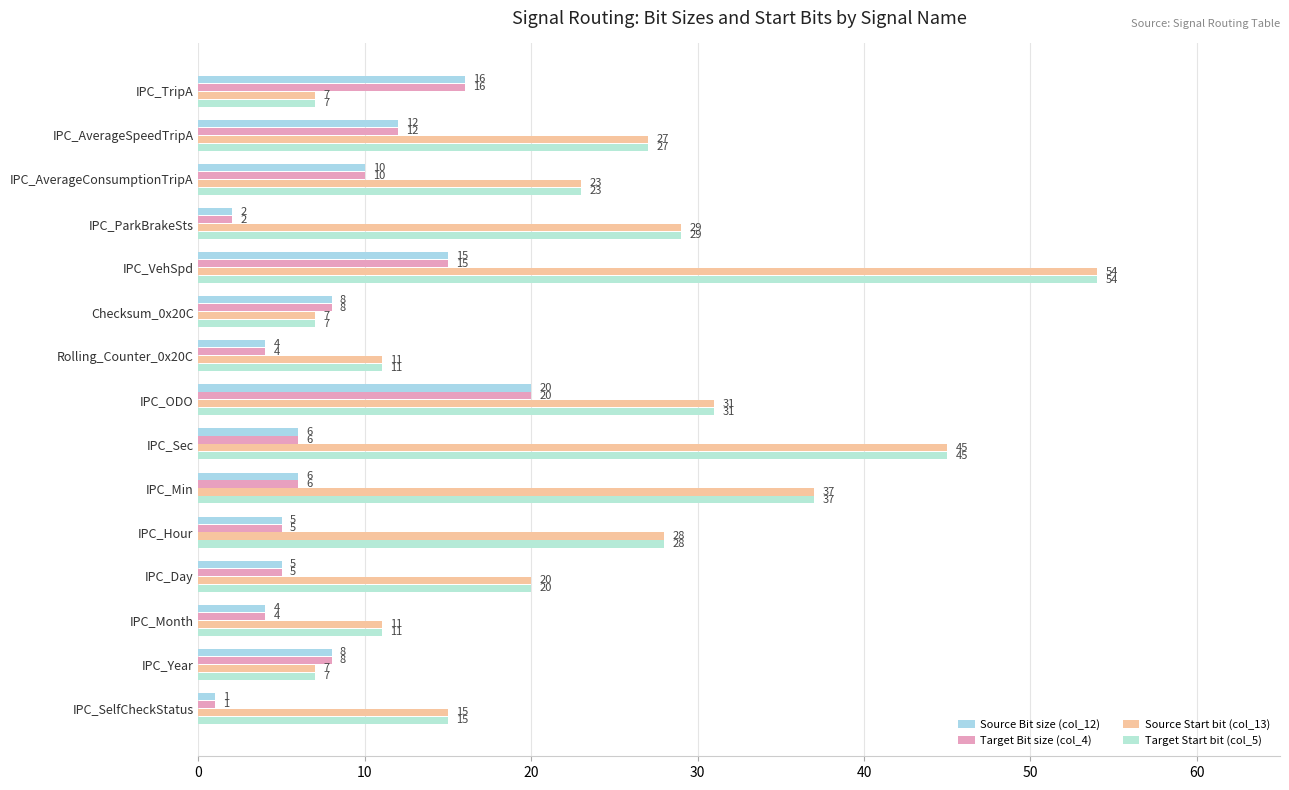

At which label is Target Bit size (col_4) closest to 10?

IPC_AverageConsumptionTripA